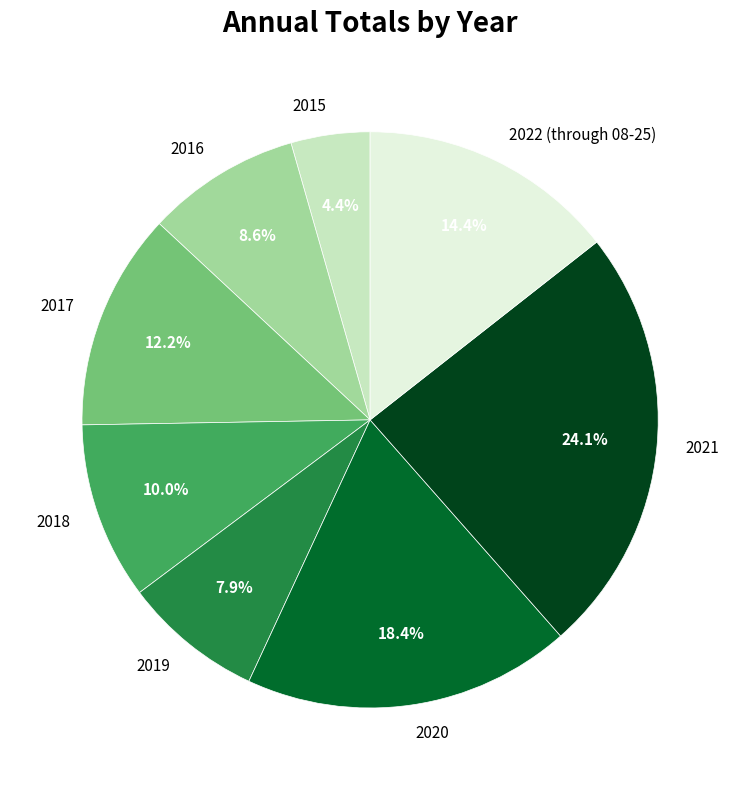

Is there any slice that represents more than half of the pie?

No